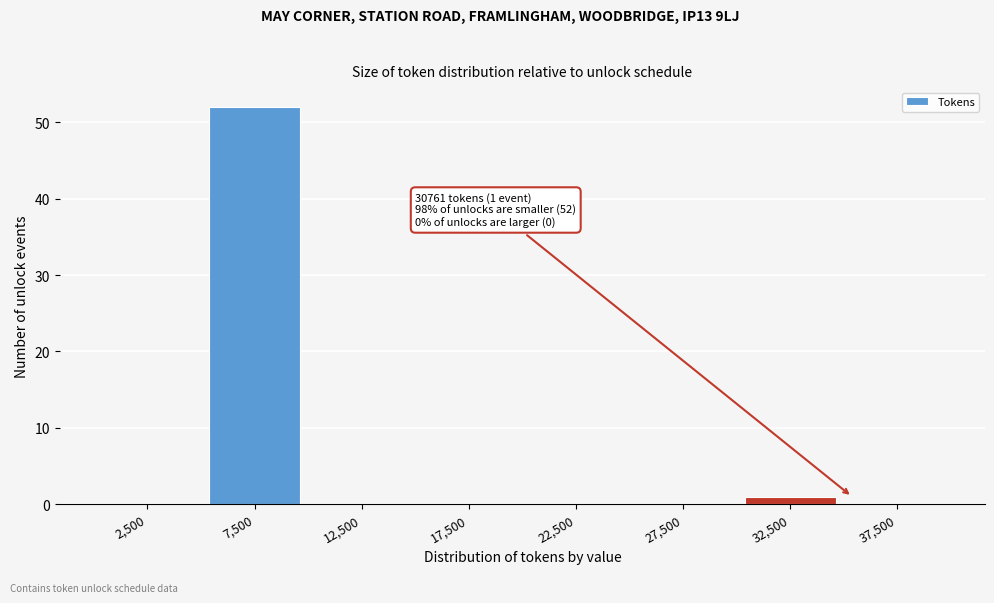

Which range on the x-axis has the tallest bar?

5000 to 10000